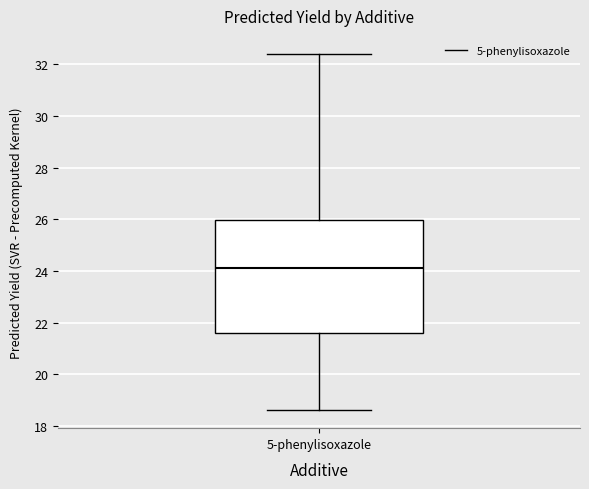

Where is the upper edge of the box for 5-phenylisoxazole on the y-axis? The values are not printed on the chart, so give them approximately, as read against the axis.

26.0